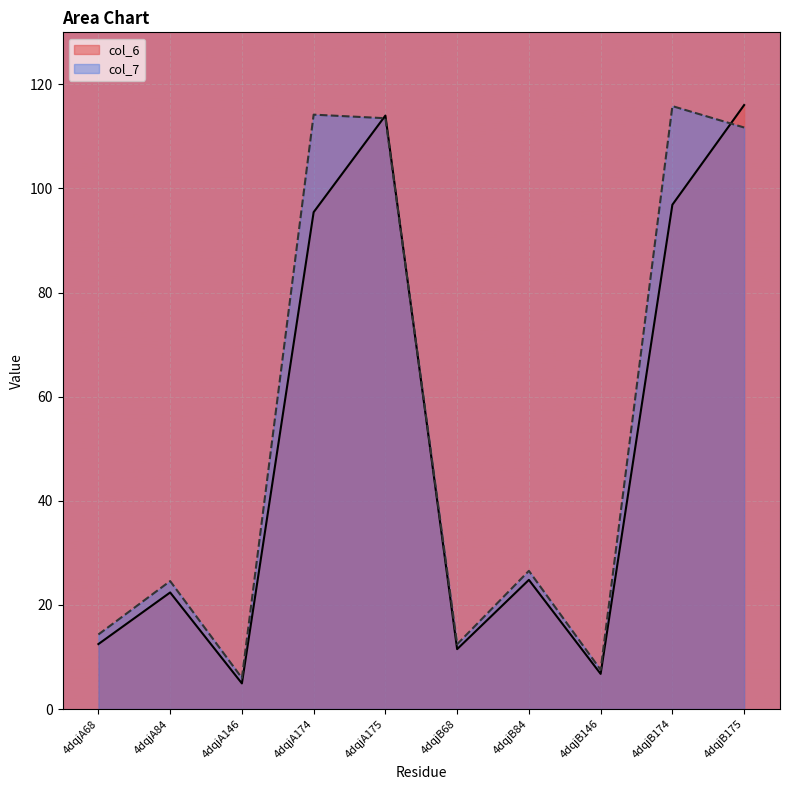

Where does the col_6 series first go above 24?

4dqjA174